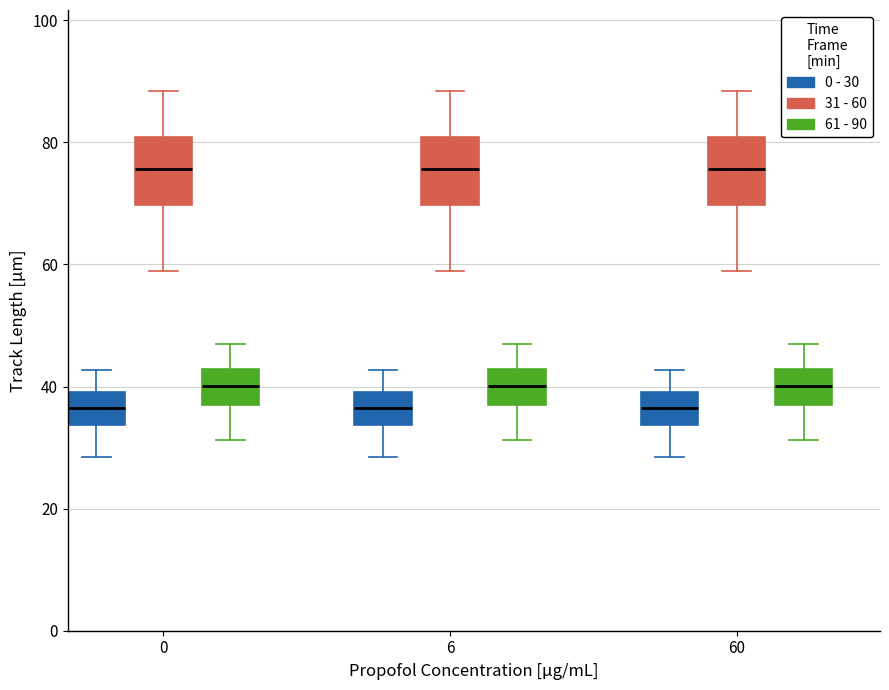

Where does the lower whisker of the box for 0 (0 - 30) end on the y-axis? The values are not printed on the chart, so give them approximately, as read against the axis.

28